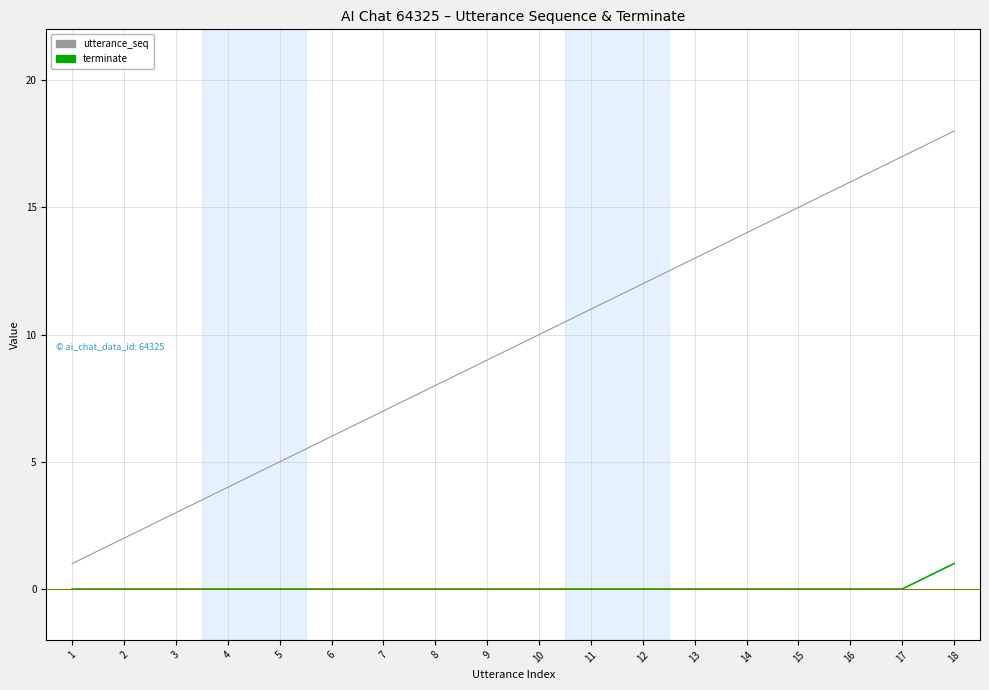

True or false: utterance_seq and terminate cross at least once.

False